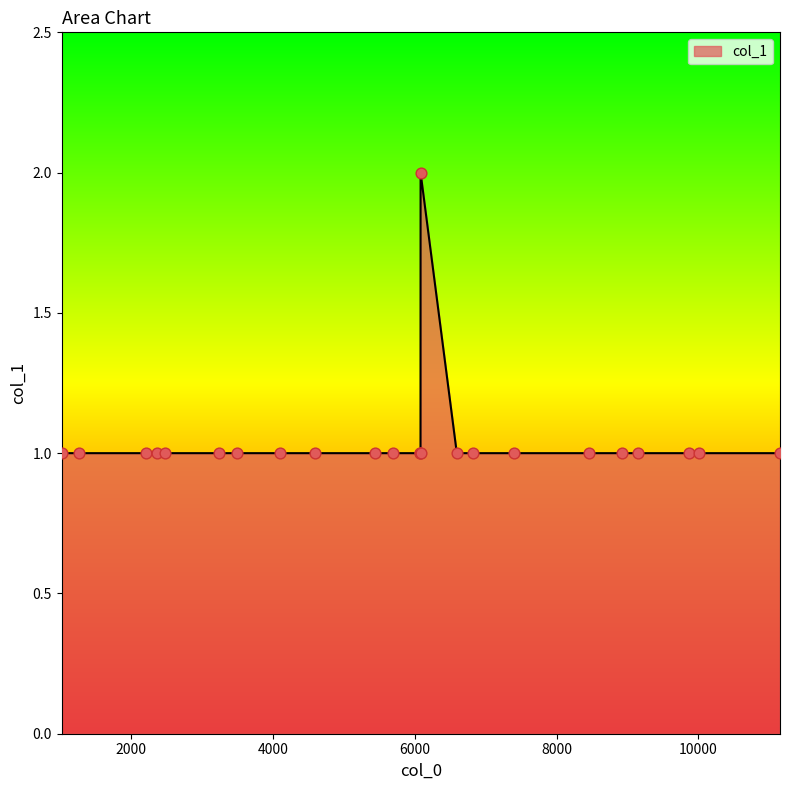

How many lines are shown in the chart?

1